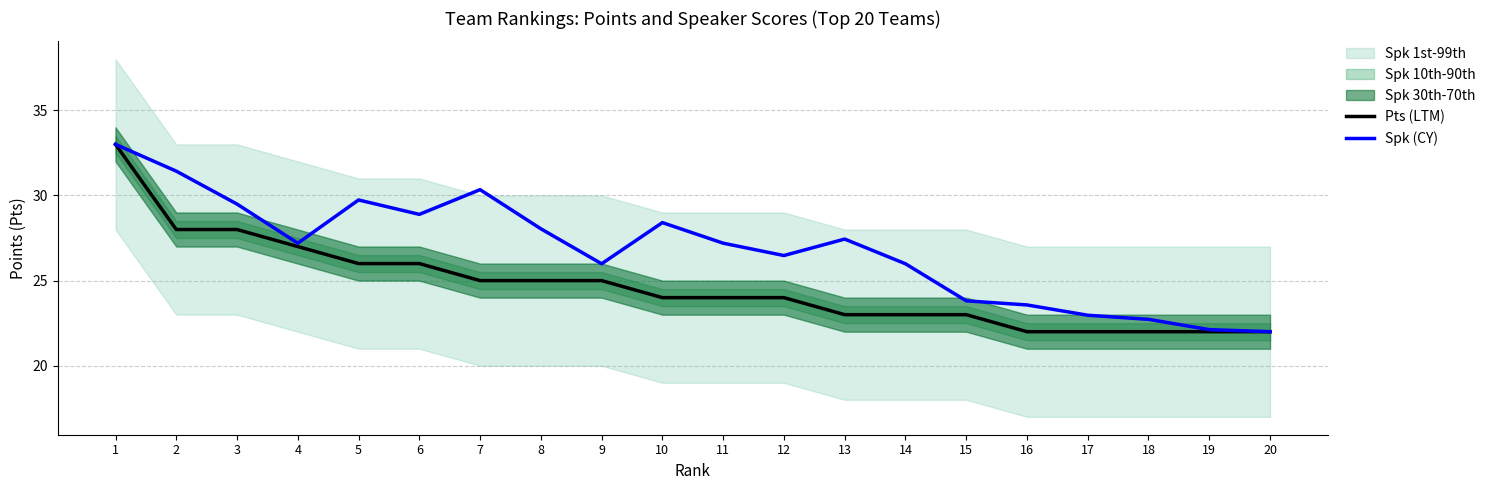

What is the difference between the second highest and second lowest values in the Pts (LTM) series?

6.0